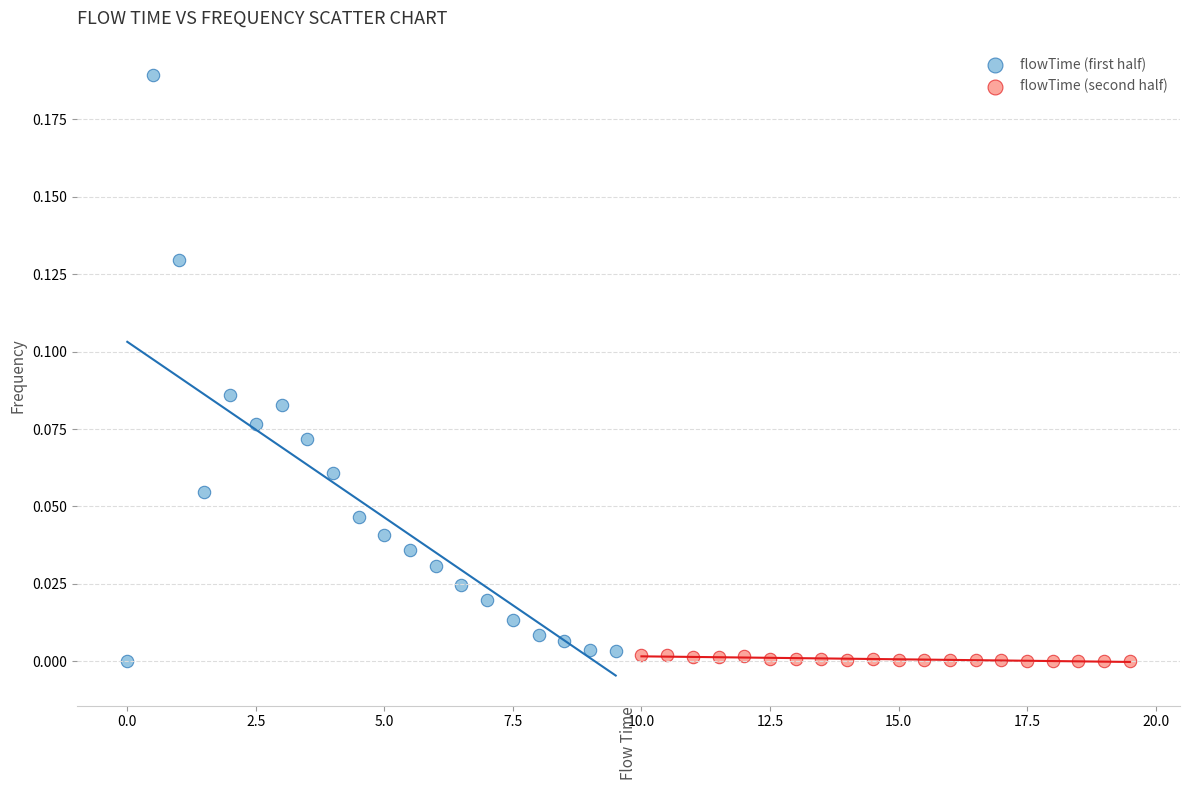

What are all the series names shown in the legend?

flowTime (first half), flowTime (second half)